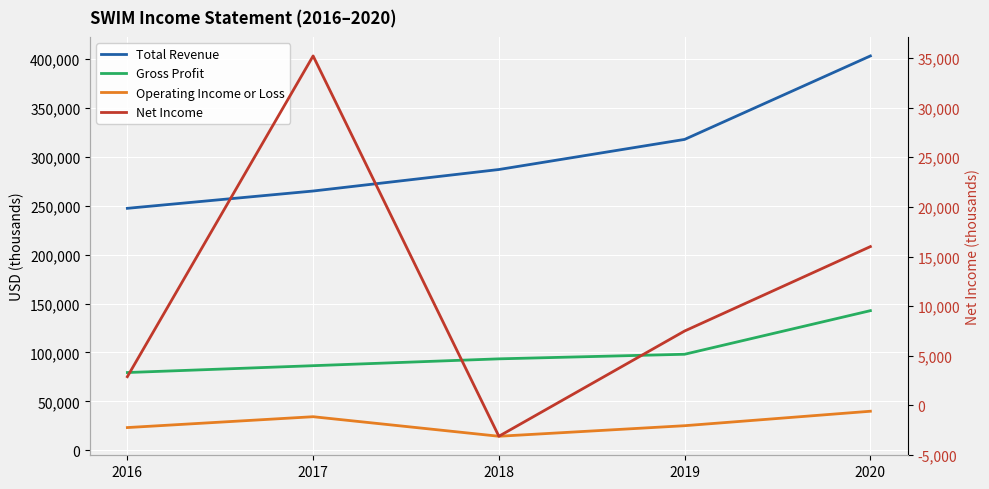

Where does the Net Income series first go above 7500?

2017